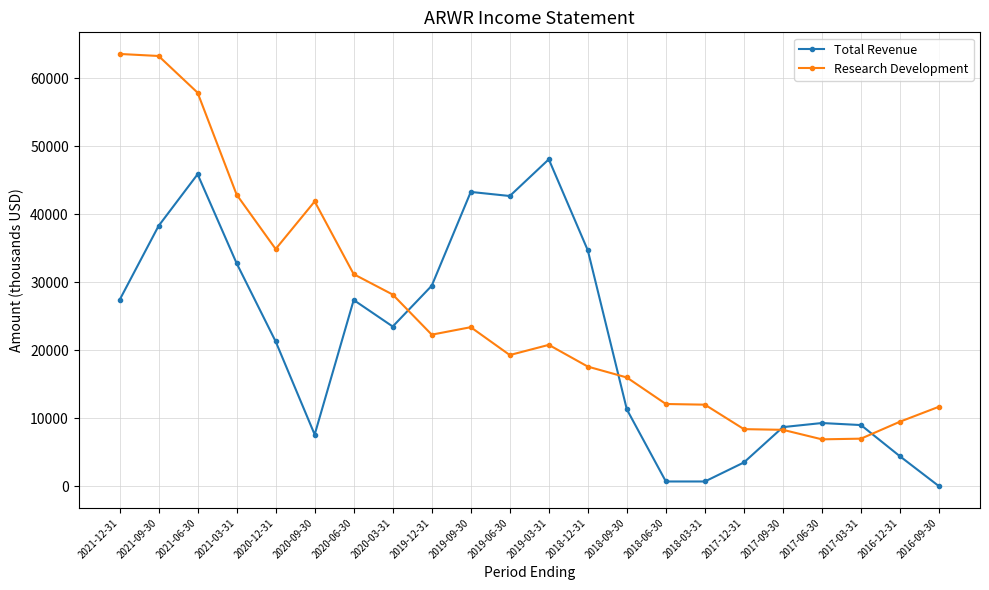

Which category has the highest value in the Total Revenue series?

2019-03-31